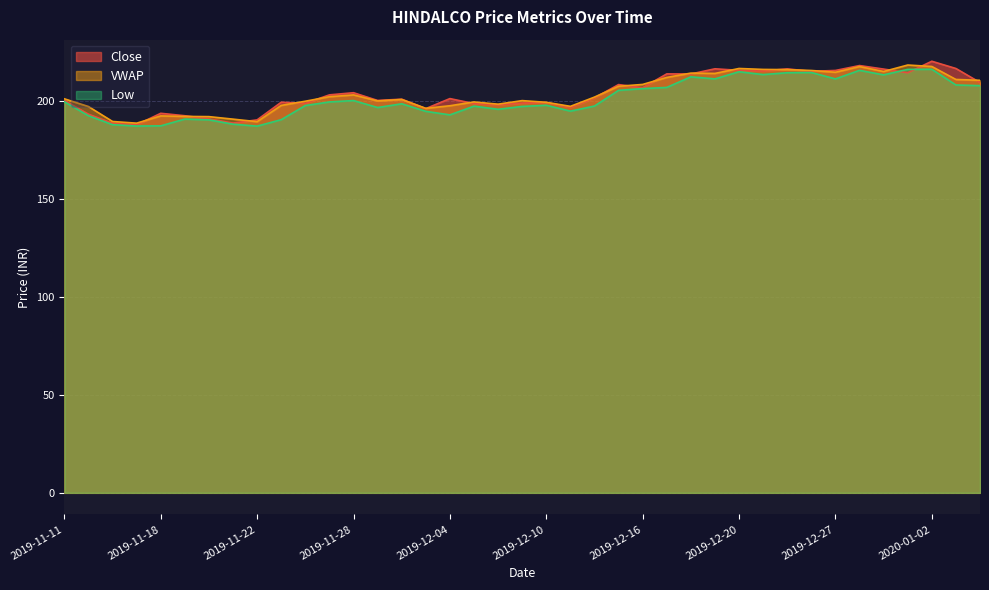

What is the value of the Close point at the 28th from the left?

216.3